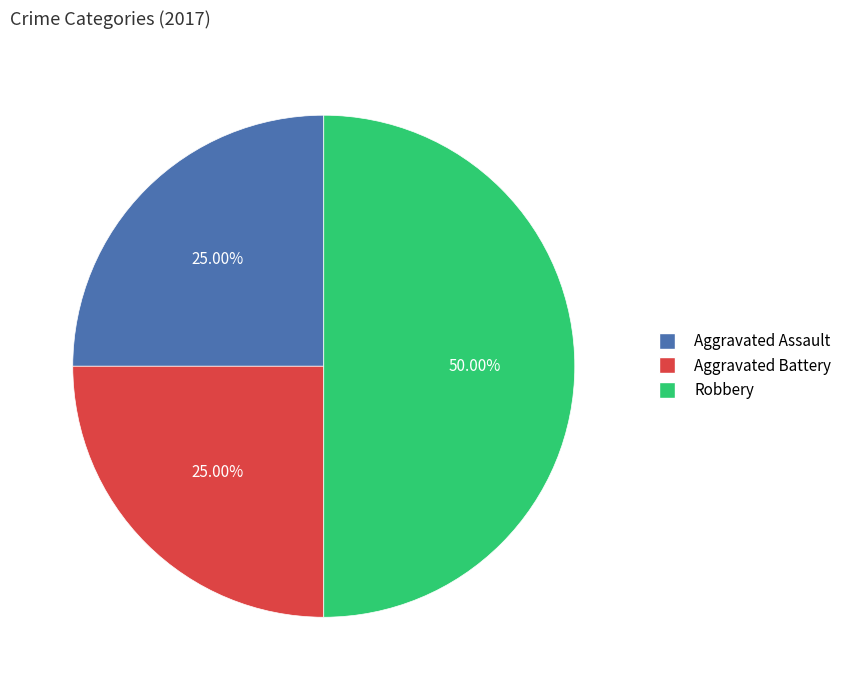

Which has a higher value, Aggravated Assault or Robbery?

Robbery